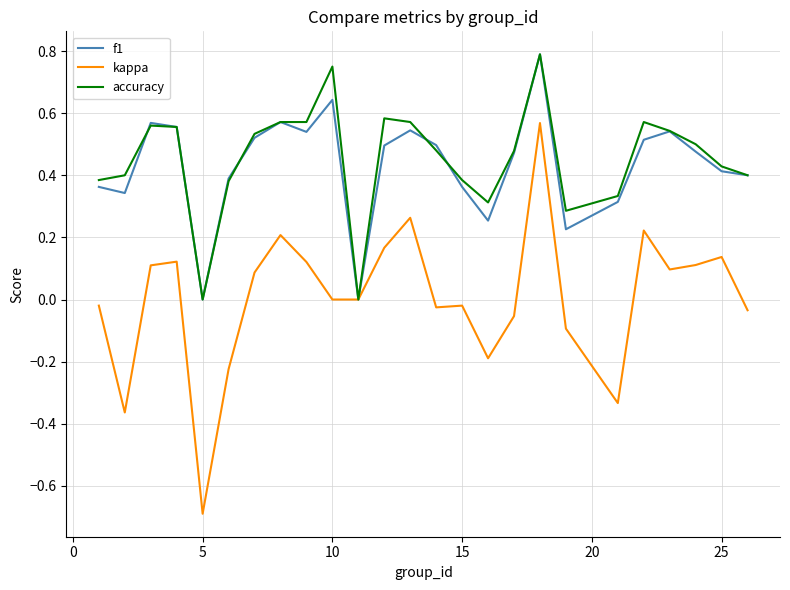

Which series has the largest range (max minus min)?

kappa